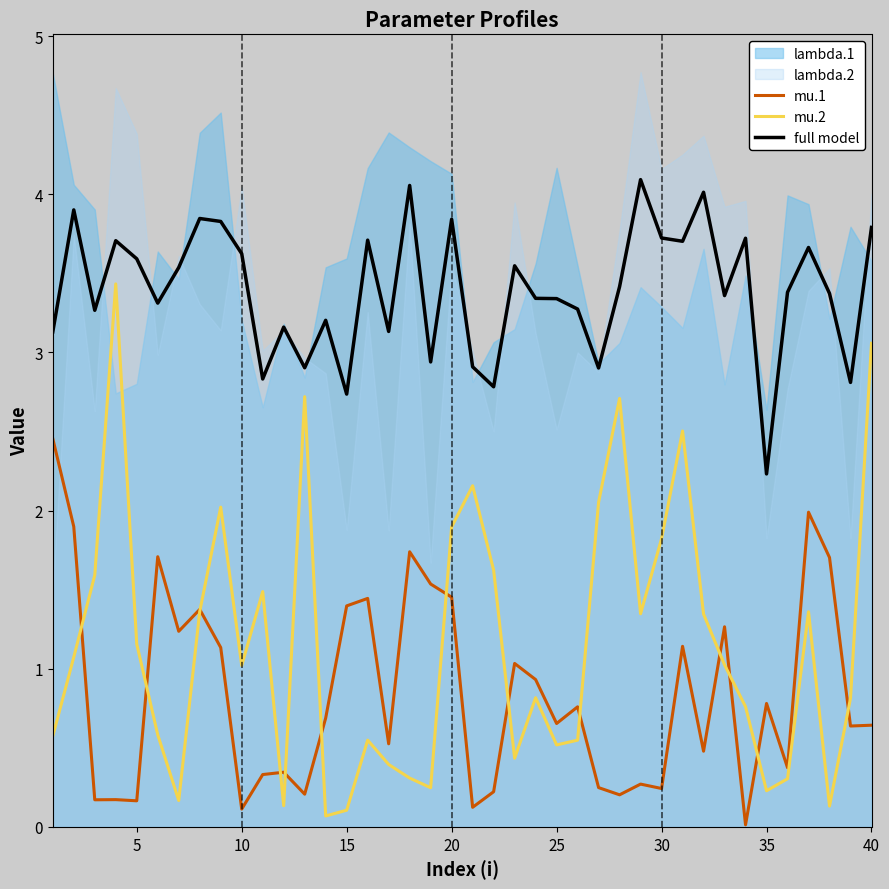

True or false: full model has more than 1 interior local peaks.

True